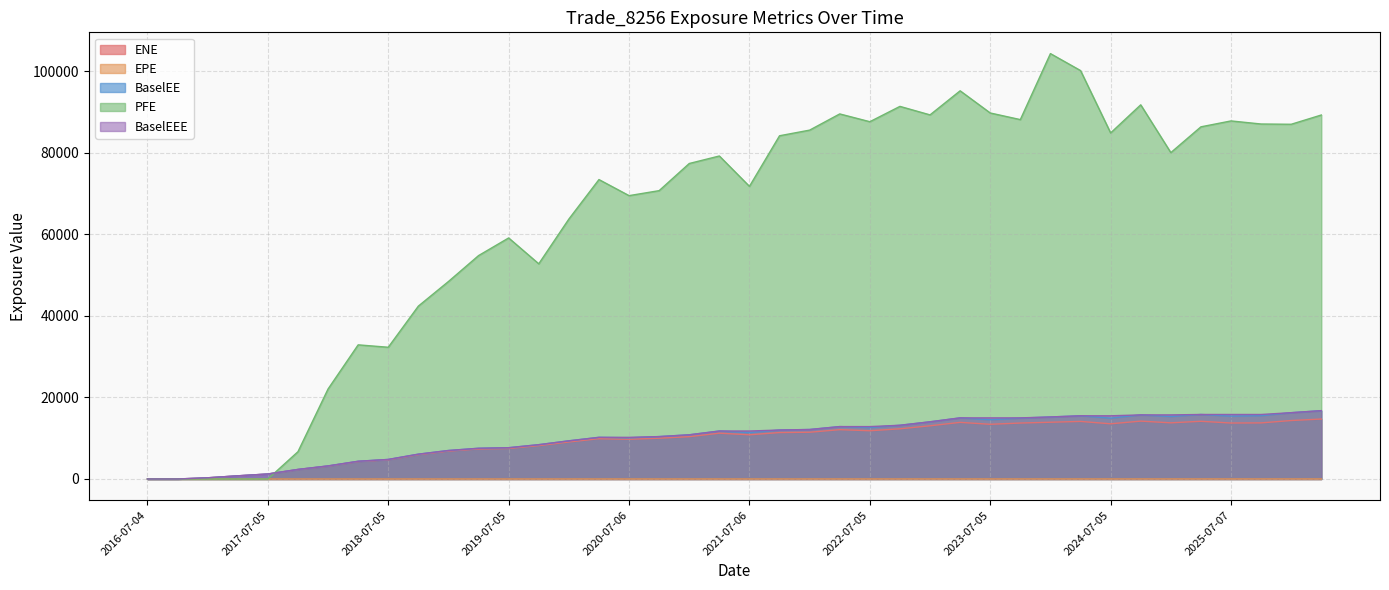

Which series has the largest range (max minus min)?

PFE